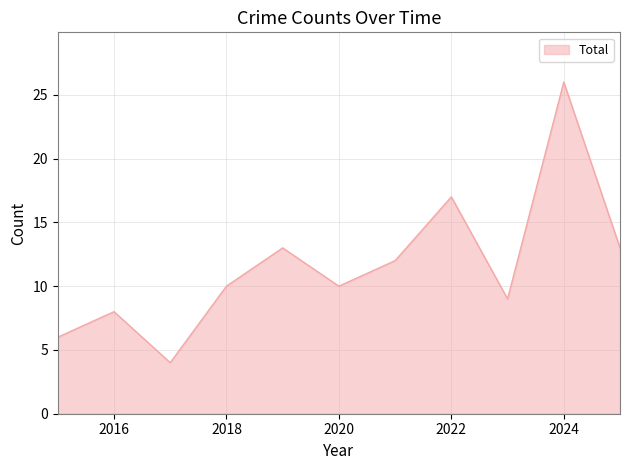

What is the difference between the maximum and minimum values?

22